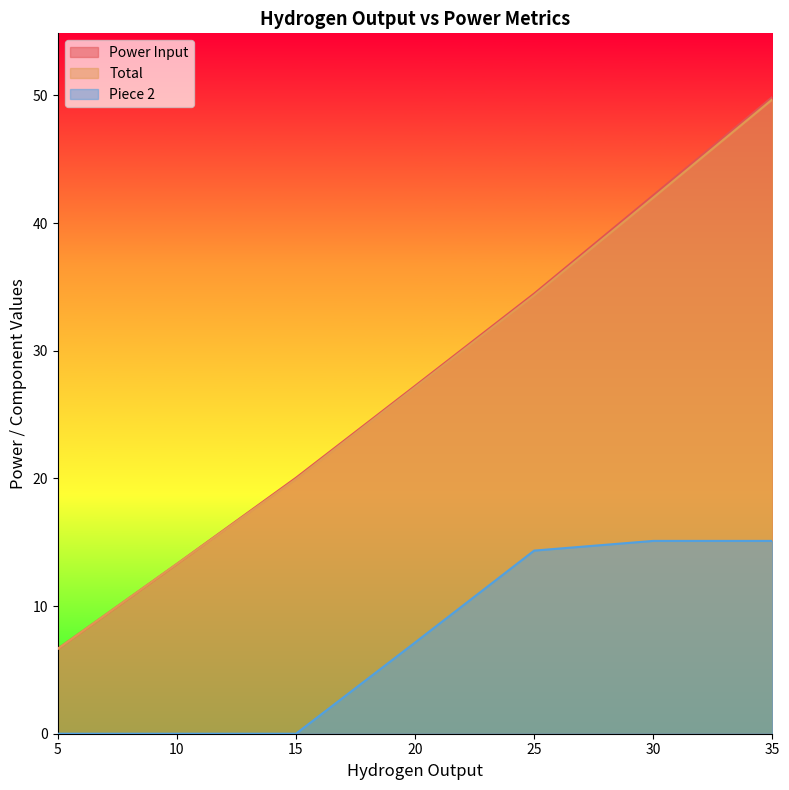

Rank the series by their maximum value, from highest to lowest.

Power Input, Total, Piece 2